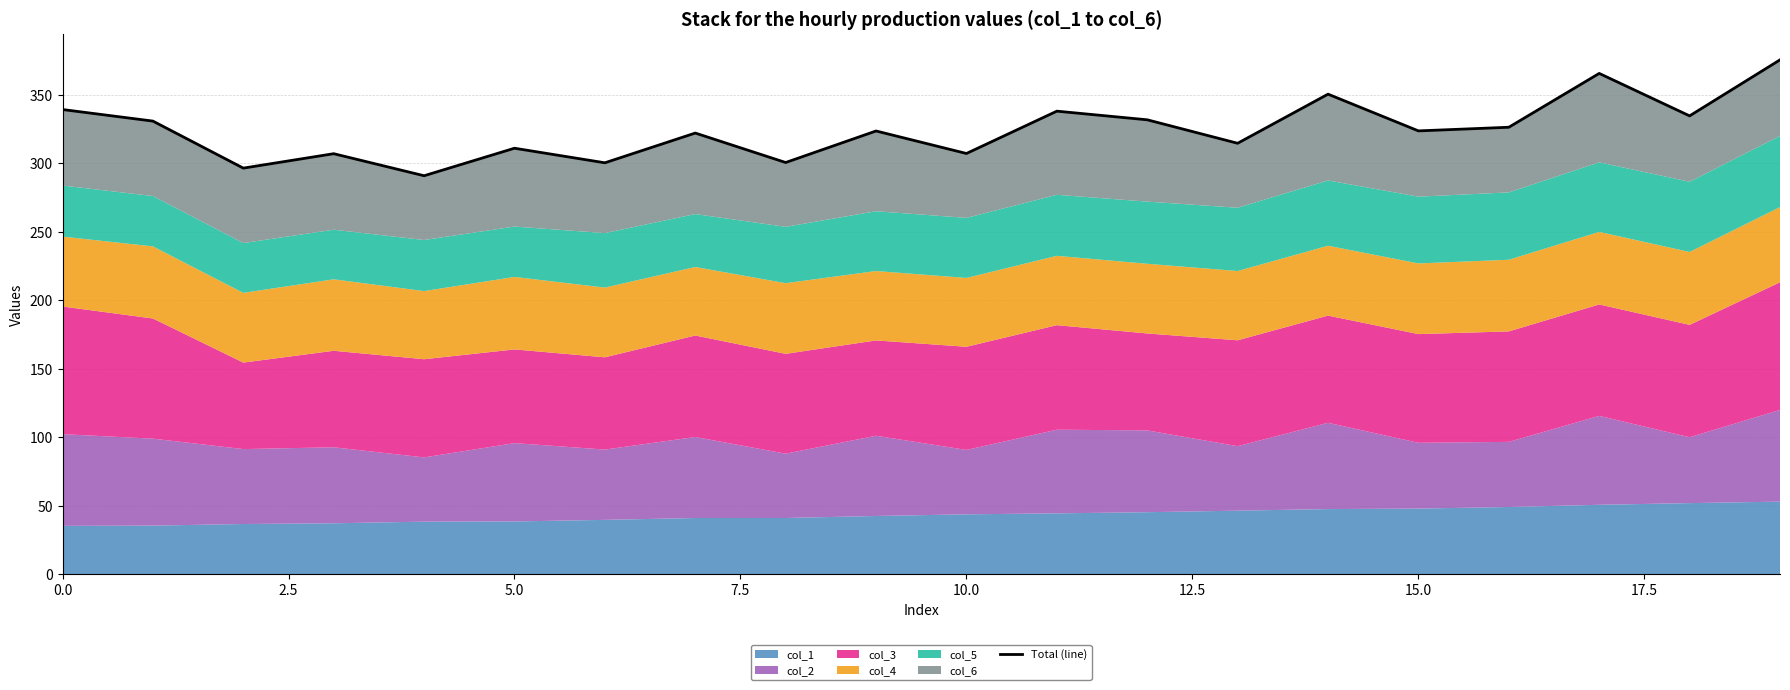

Read the value at 0.0.

339.3